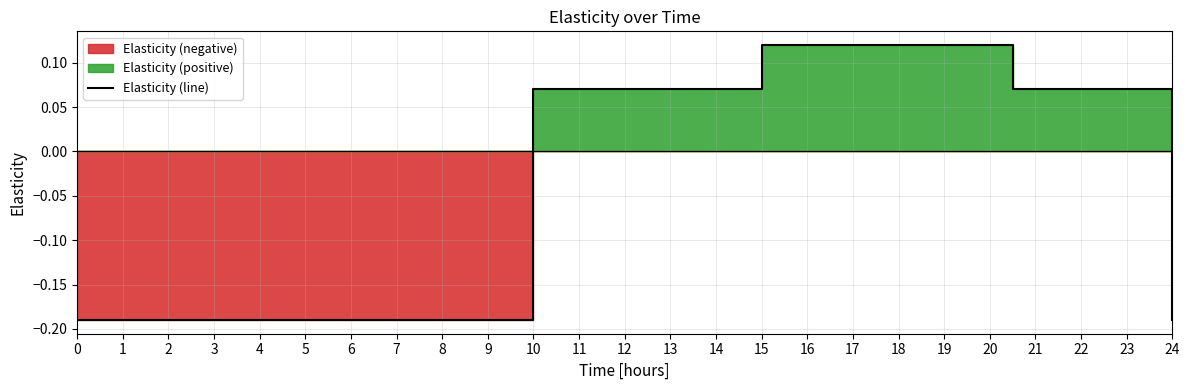

What is the value of the 4th point from the left?

0.1